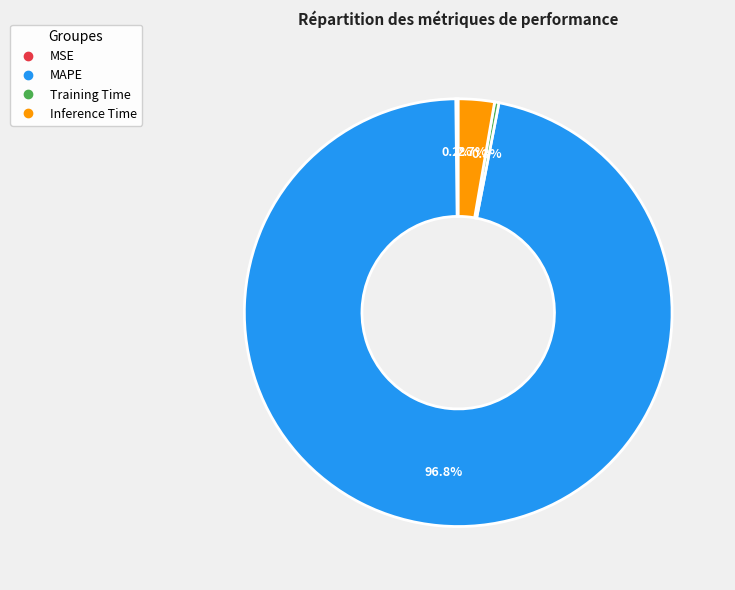

What portion of the pie excludes Inference Time?

97.3%